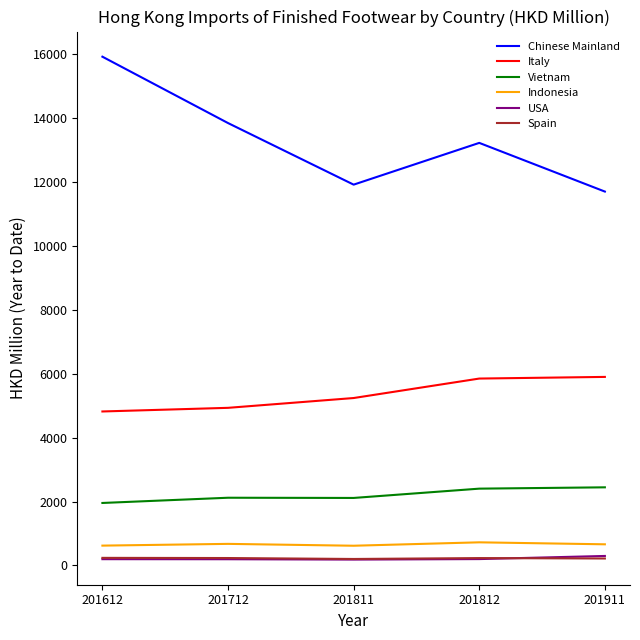

True or false: USA and Chinese Mainland intersect in this chart.

False